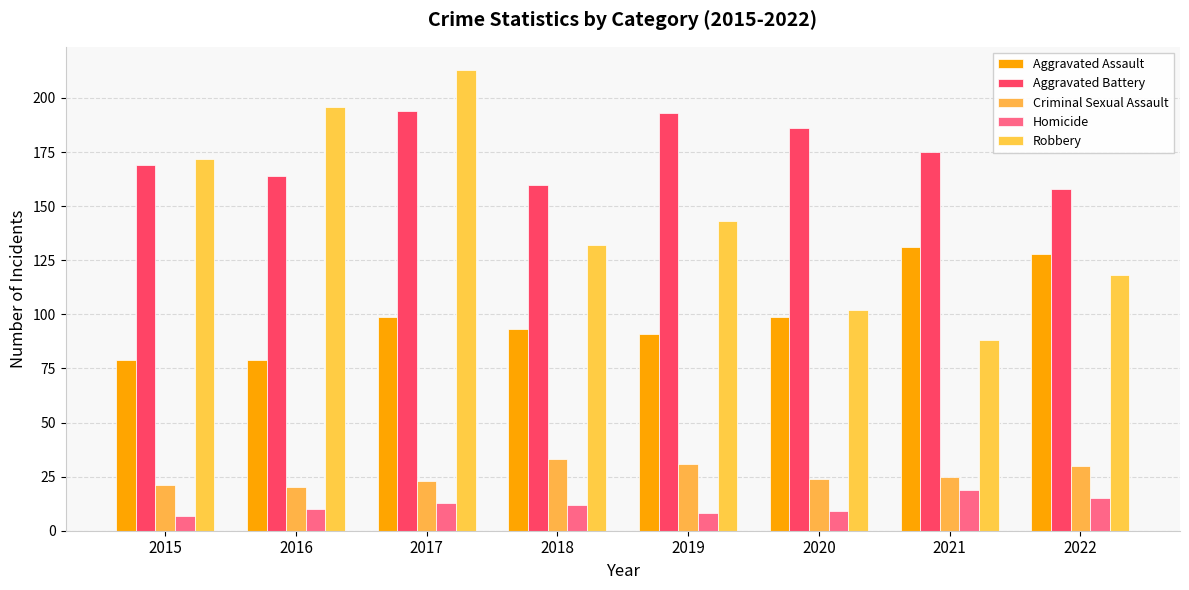

At which category is the sum across all series the highest?

2017